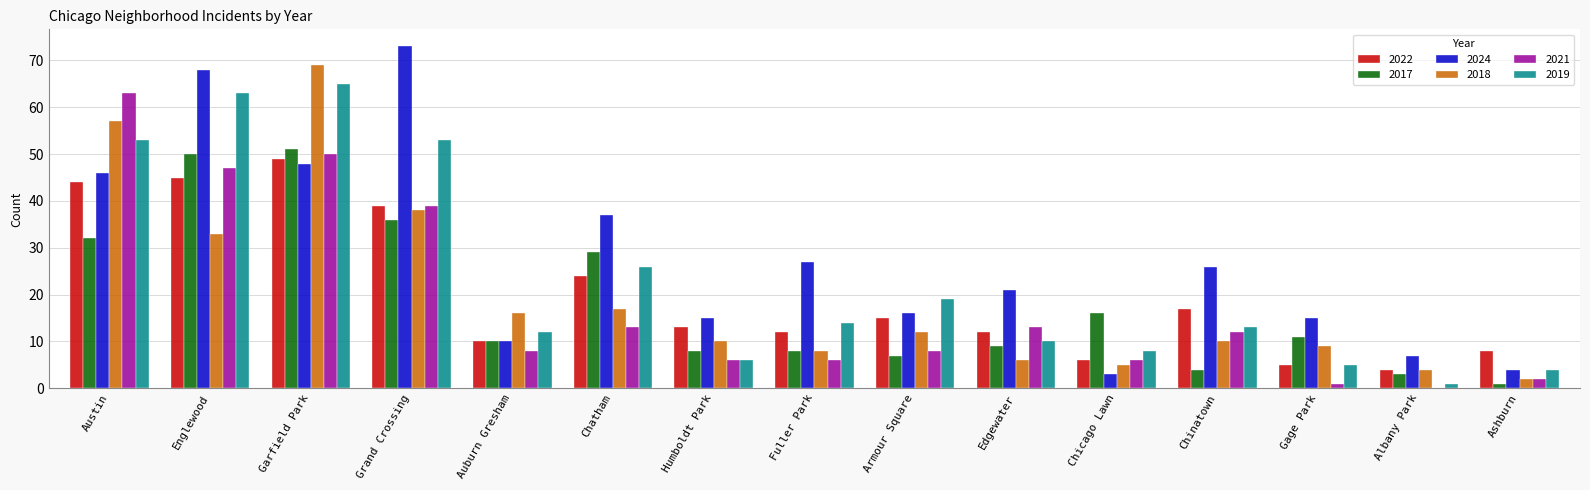

What is the sum of all 2018 values?

296